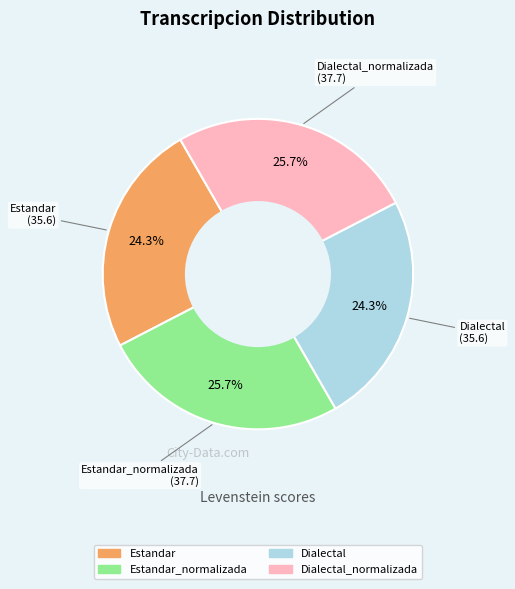

Is there any slice that represents more than half of the pie?

No